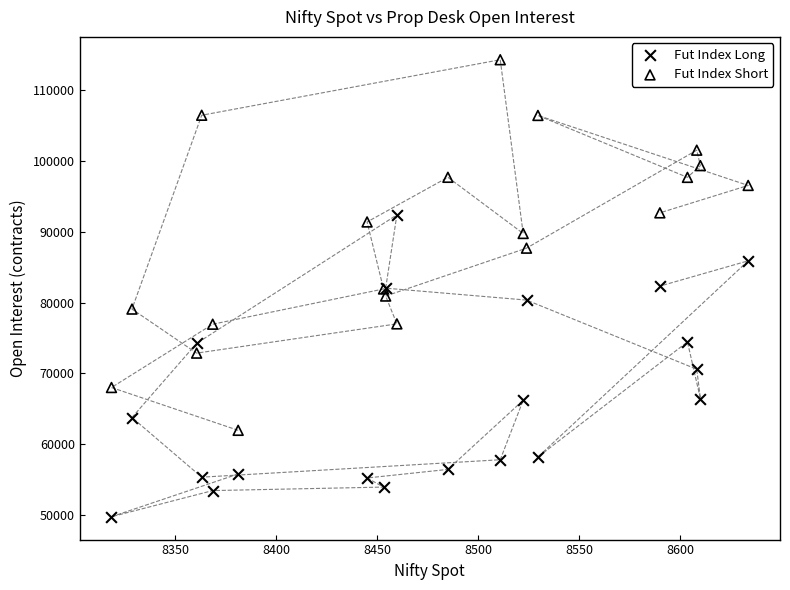

Which series contains the lowest Y value?

Fut Index Long